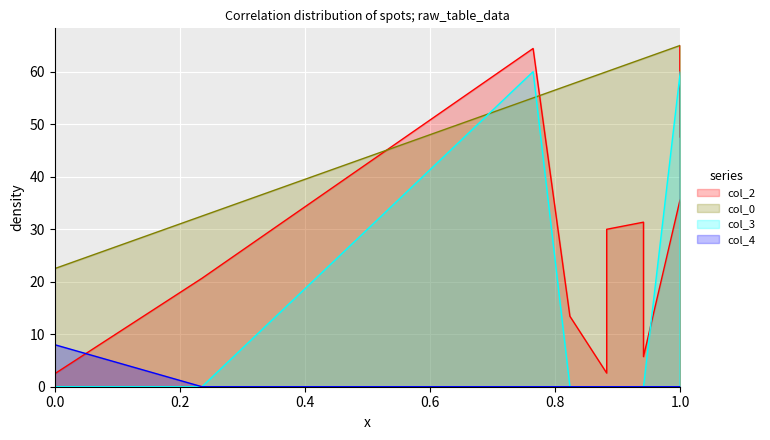

Rank the series by their average value, from lowest to highest.

col_4, col_3, col_2, col_0